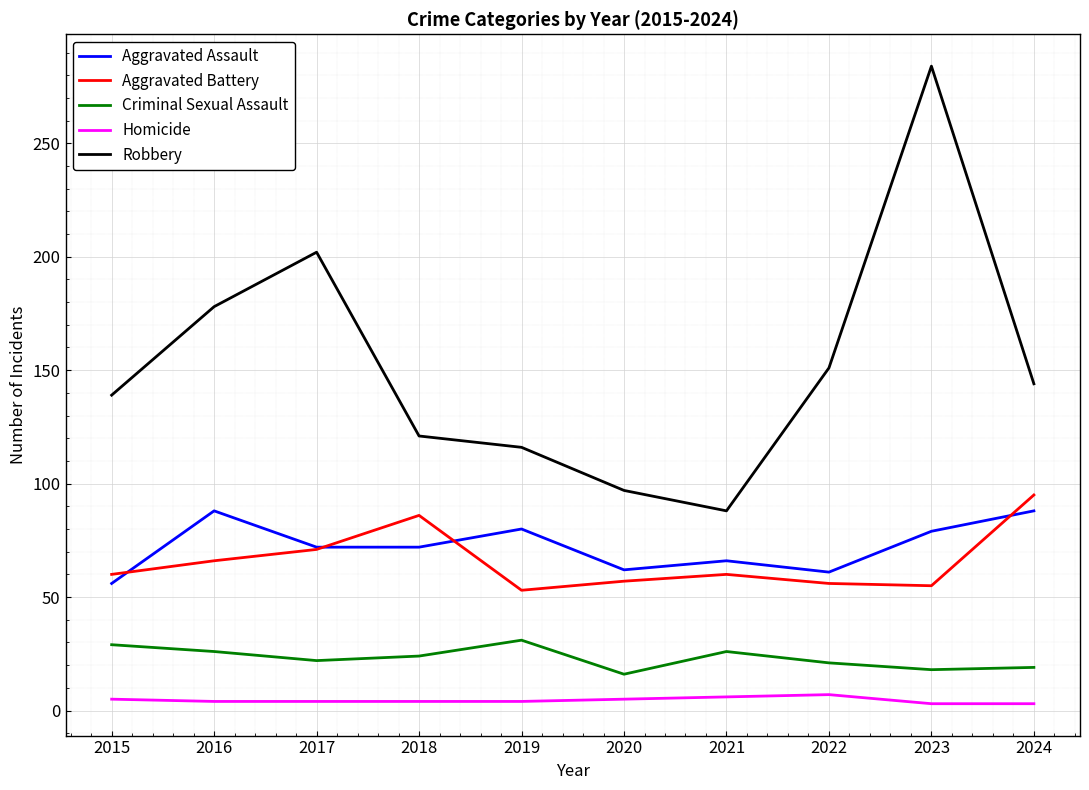

What is the minimum value for Aggravated Assault?

56